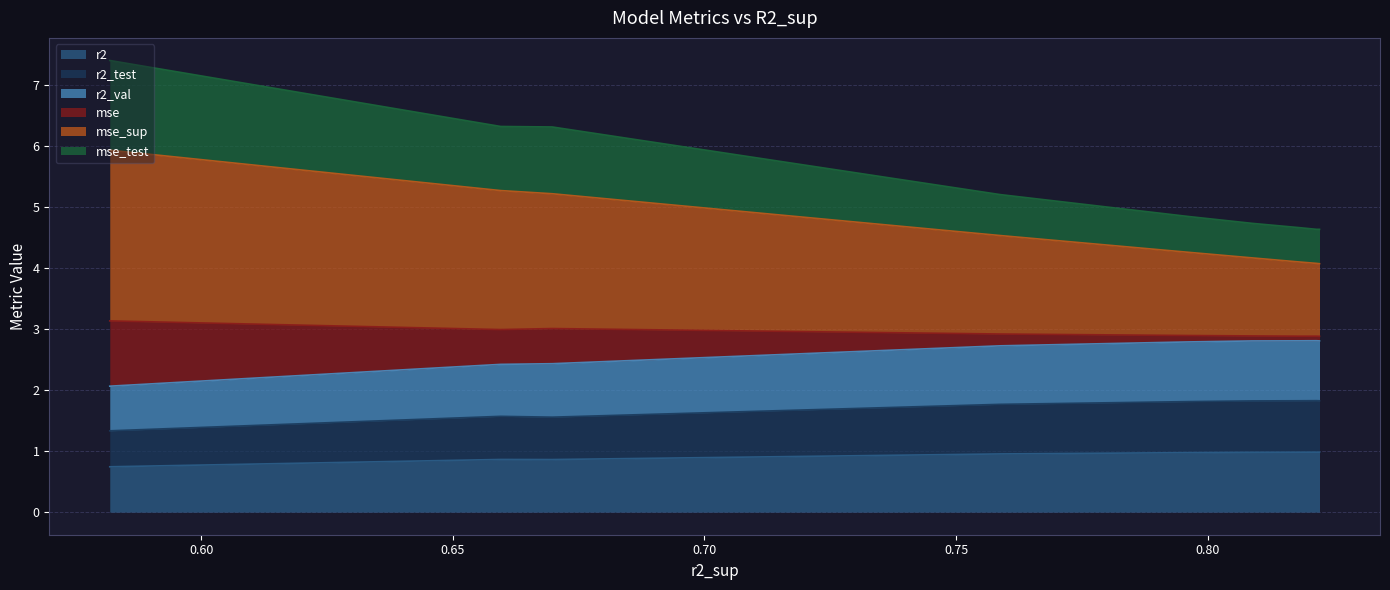

What is the difference between the r2_val values at model_3_0_0 and model_3_0_6?

0.3